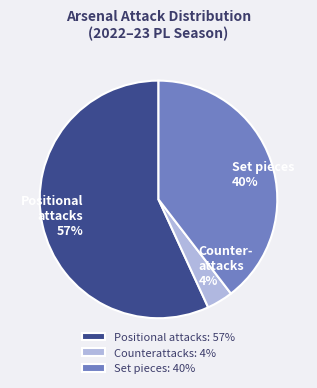

How many segments does this pie chart have?

3